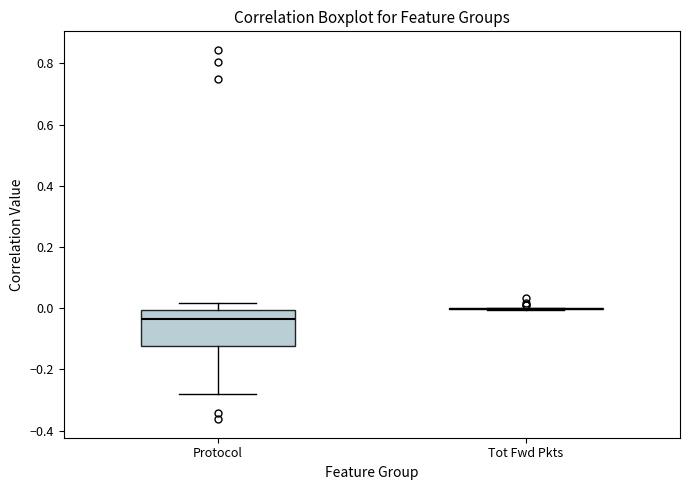

Reading left to right, read every box against the y-axis: the position of its median line, the range the box covers, and the ends of its whiskers. The values are not printed on the chart, so give them approximately, as read against the axis.

Protocol: median -0.04, box -0.12 to 0.00, whiskers -0.28 to 0.02
Tot Fwd Pkts: box collapsed to a line at 0.00, whiskers 0.00 to 0.00